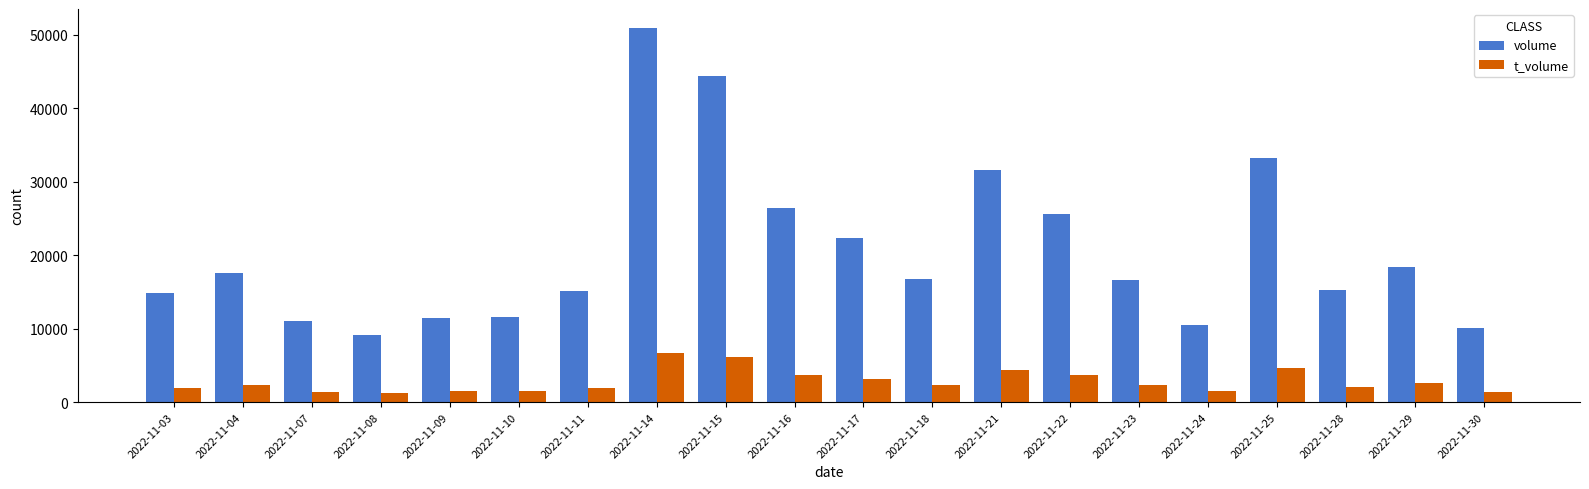

How many bars are there in each group?

2